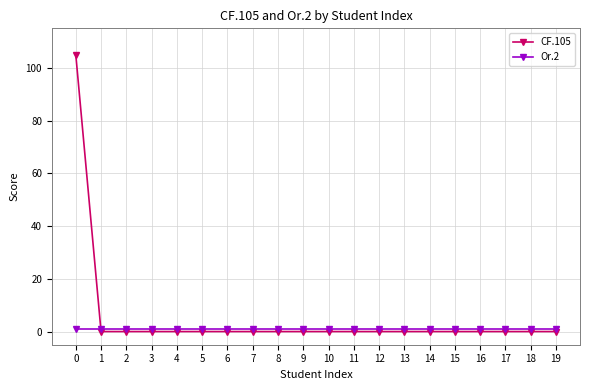

At how many categories does at least one series exceed 96?

1